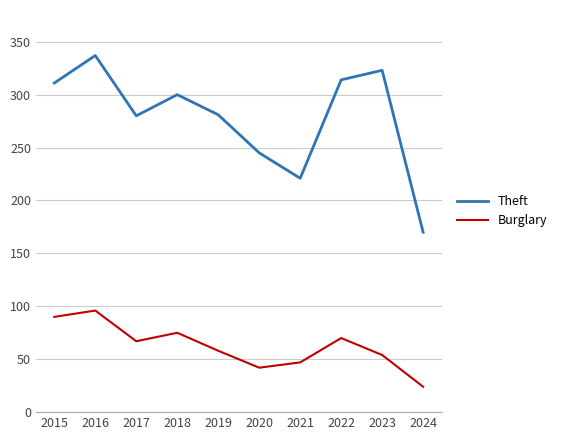

Does the chart display data point markers on the line(s)?

No